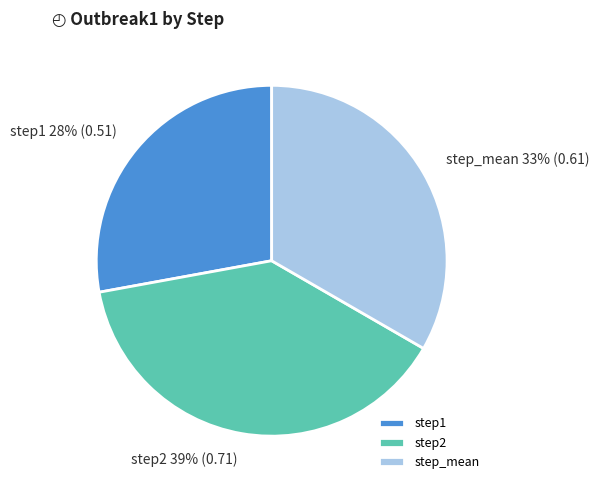

Which slice is the smallest?

step1